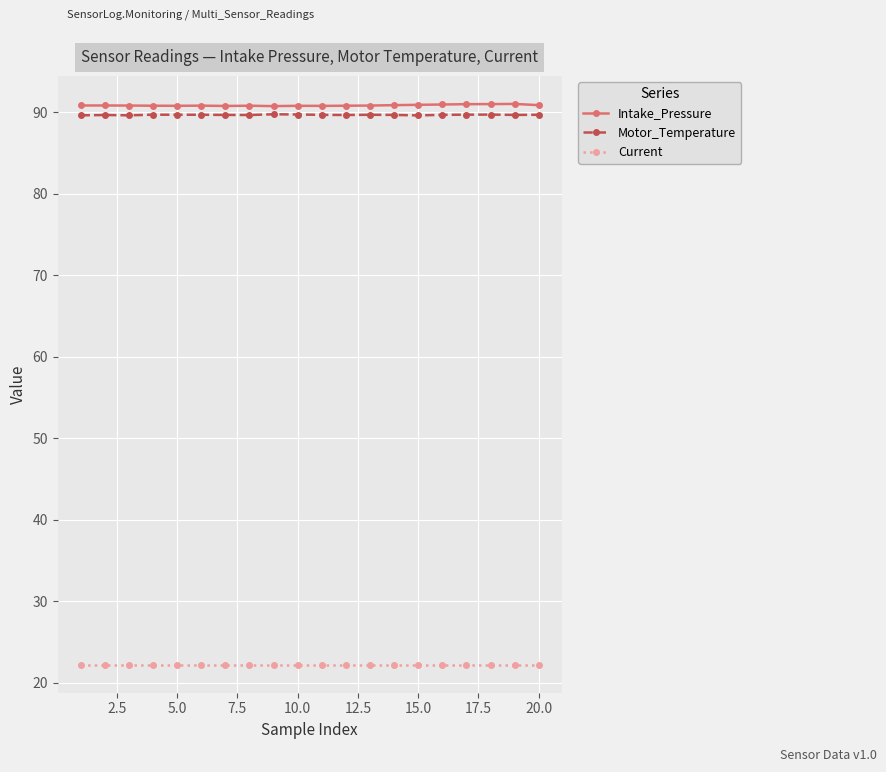

At how many categories does at least one series exceed 61?

20